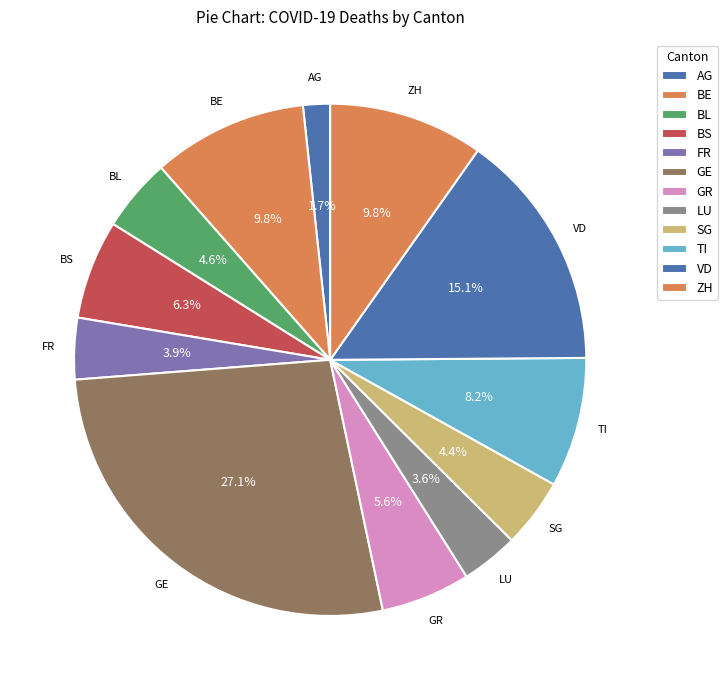

How many slices are in this pie chart?

12